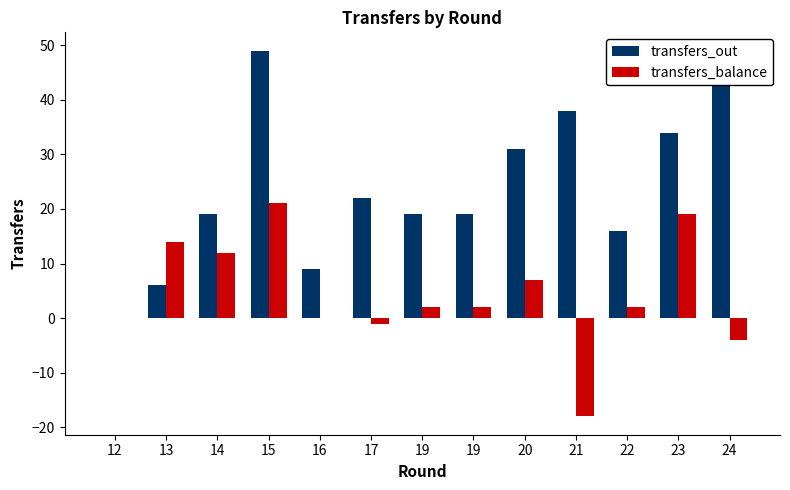

What is the value of the transfers_balance bar at the 6th from the left?

-1